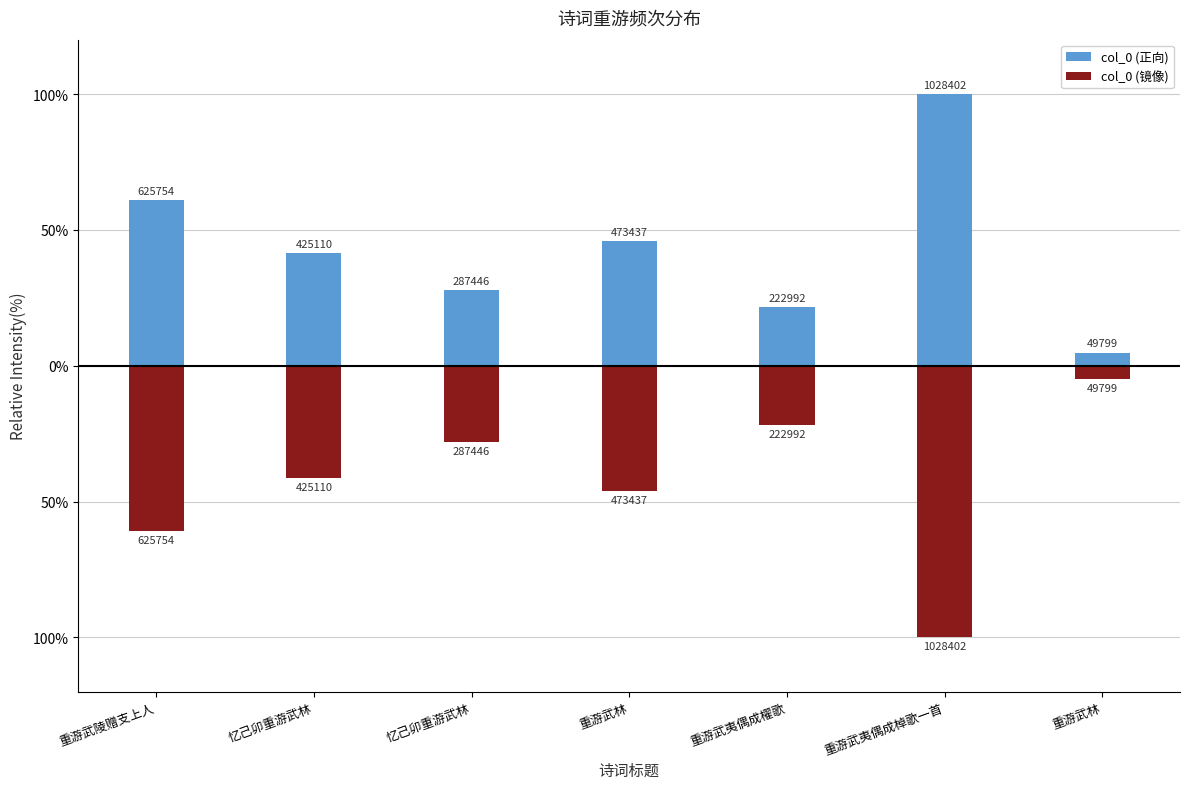

Reading right to left, transcribe all the data shown in this chart.

col_0 (正向): 重游武林=4.8	重游武夷偶成棹歌一首=100.0	重游武夷偶成櫂歌=21.7	重游武林=46.0	忆己卯重游武林=28.0	忆己卯重游武林=41.3	重游武陵赠支上人=60.8
col_0 (镜像): 重游武林=-4.8	重游武夷偶成棹歌一首=-100.0	重游武夷偶成櫂歌=-21.7	重游武林=-46.0	忆己卯重游武林=-28.0	忆己卯重游武林=-41.3	重游武陵赠支上人=-60.8